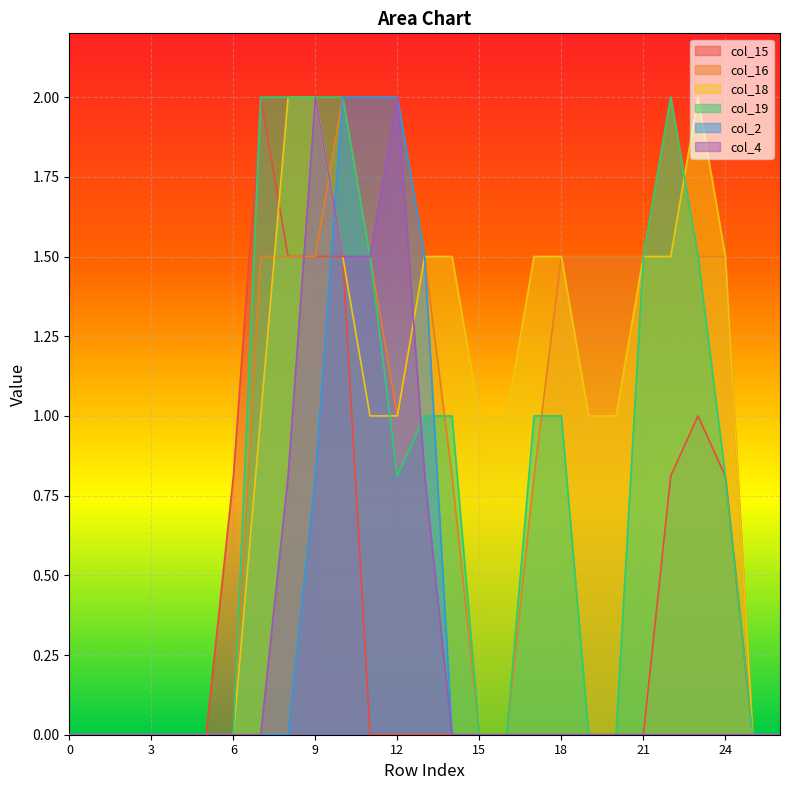

What are all the series names shown in the legend?

col_15, col_16, col_18, col_19, col_2, col_4